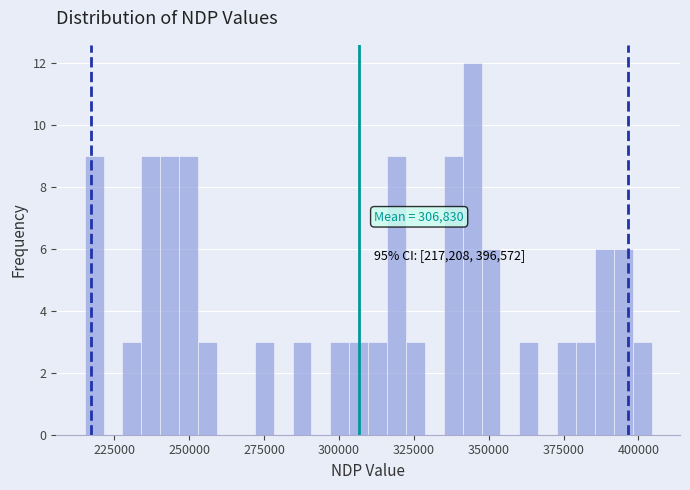

Around what value on the x-axis is the tallest bar? Give the approximate position of its centre, as read against the axis.

345000